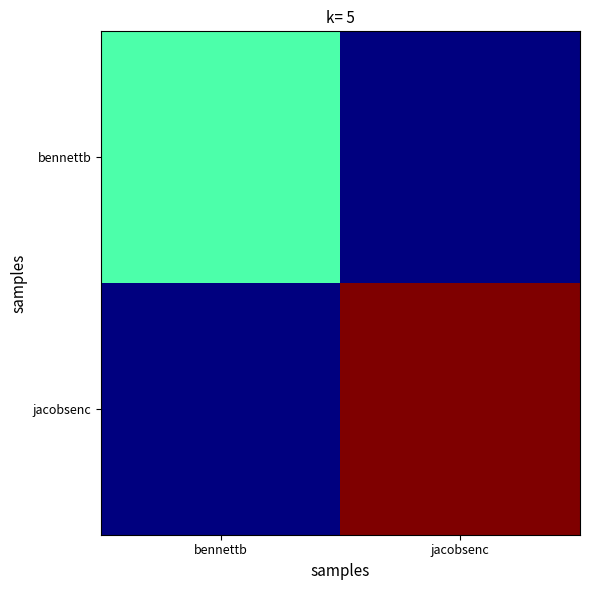

Which series changed the most between bennettb and jacobsenc?

jacobsenc